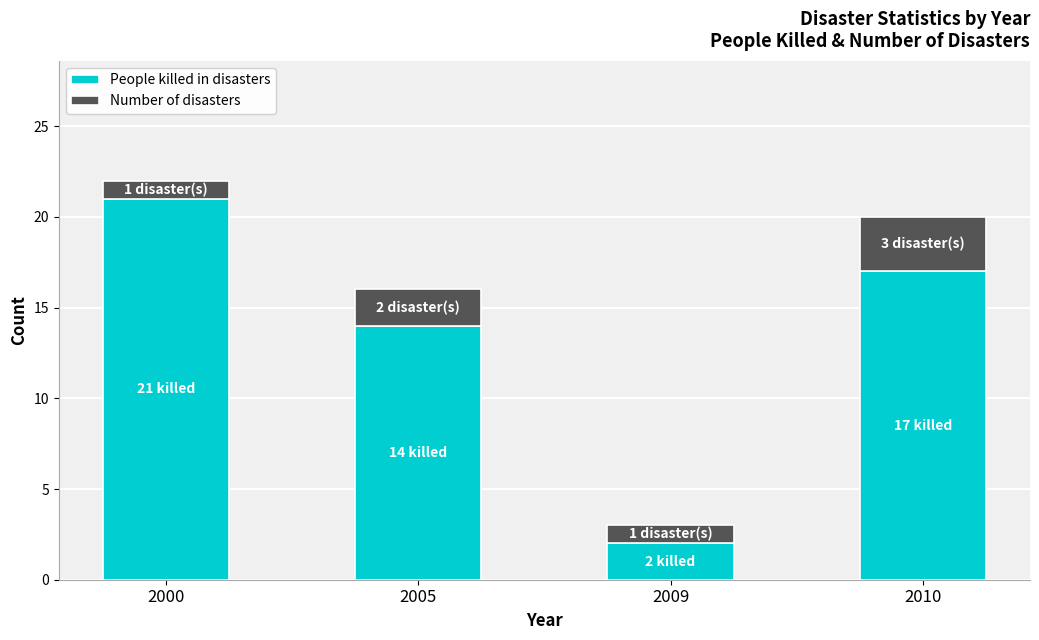

At which category is the sum across all series the highest?

2000